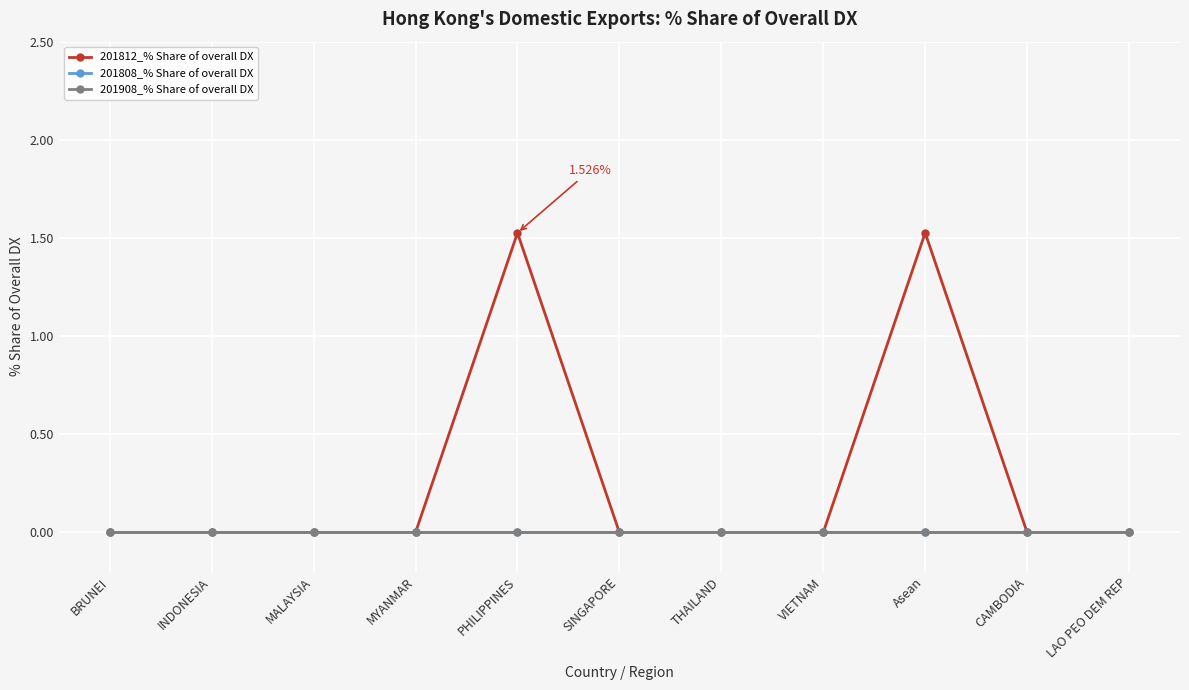

At how many categories does at least one series exceed 0?

2